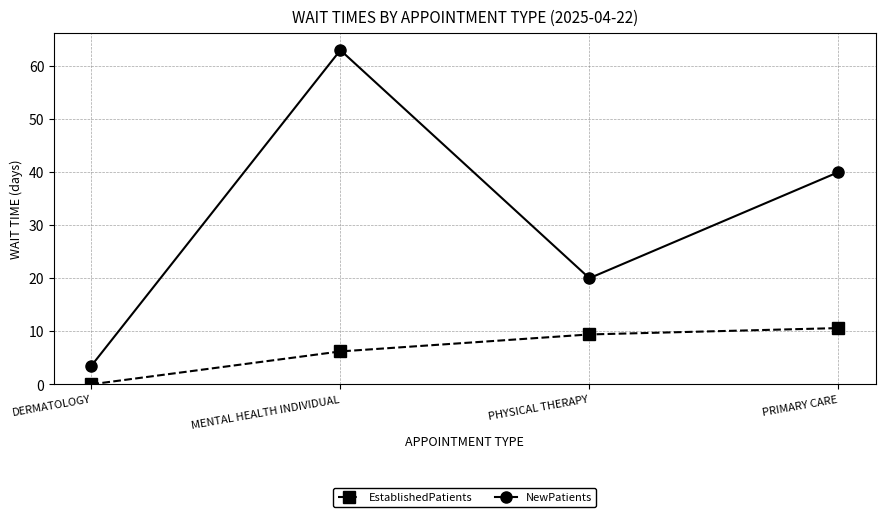

Rank the series at MENTAL HEALTH INDIVIDUAL from lowest to highest value.

EstablishedPatients, NewPatients